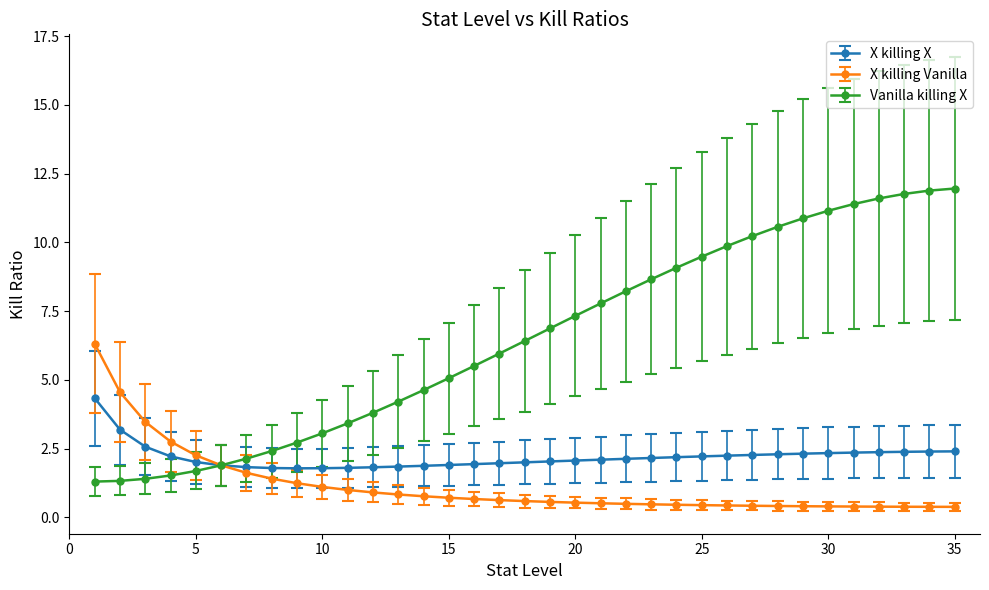

What is the smallest value displayed?

0.4